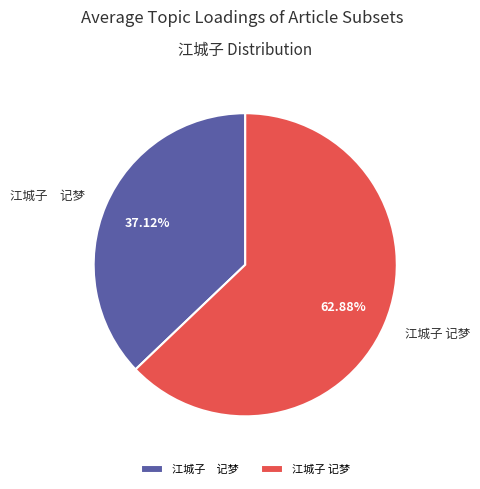

Is there any slice that represents more than half of the pie?

Yes